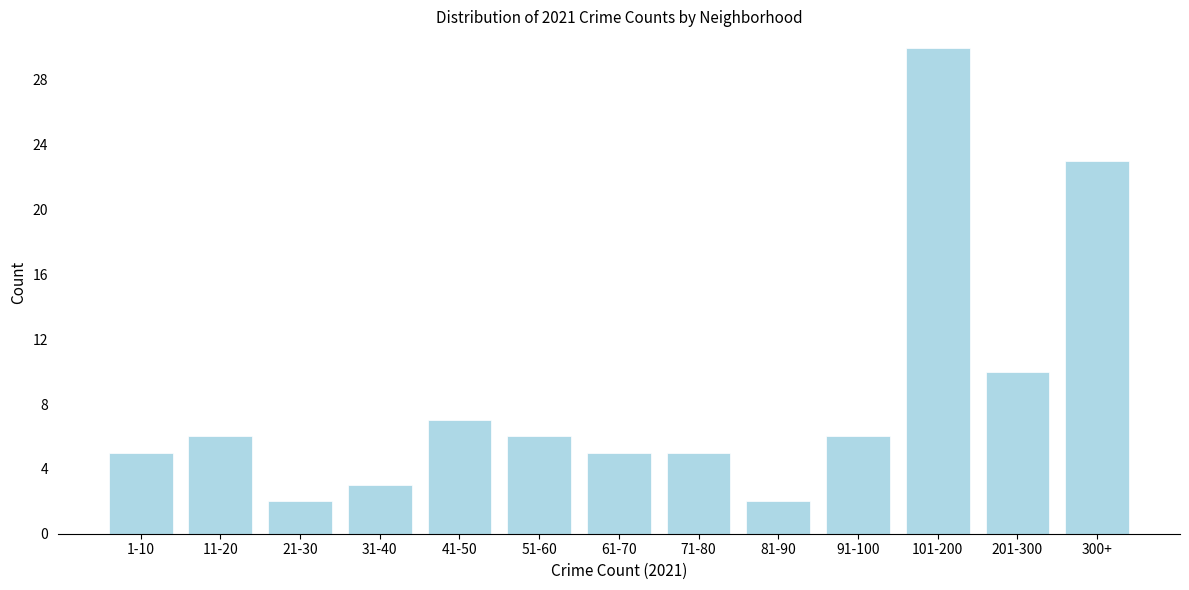

Reading left to right, extract all data points from this chart.

5	6	2	3	7	6	5	5	2	6	30	10	23